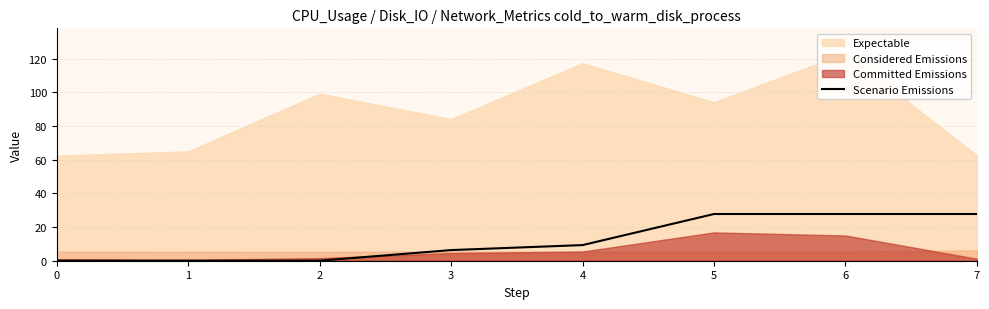

Rank the categories by value from lowest to highest.

1, 0, 2, 3, 4, 6, 5, 7